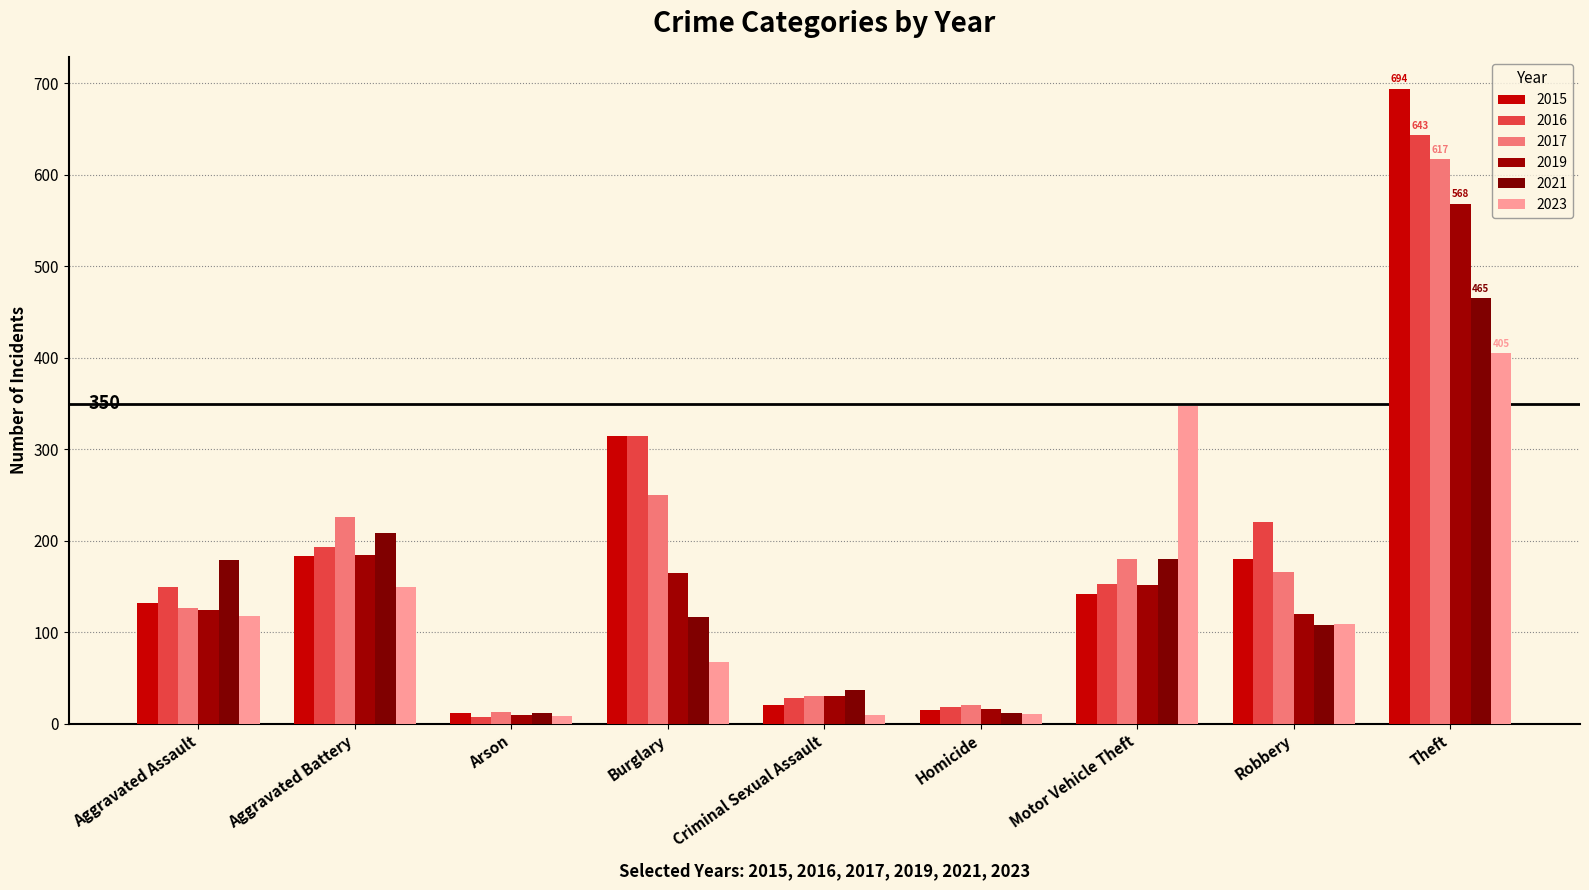

What is the minimum value for 2019?

10